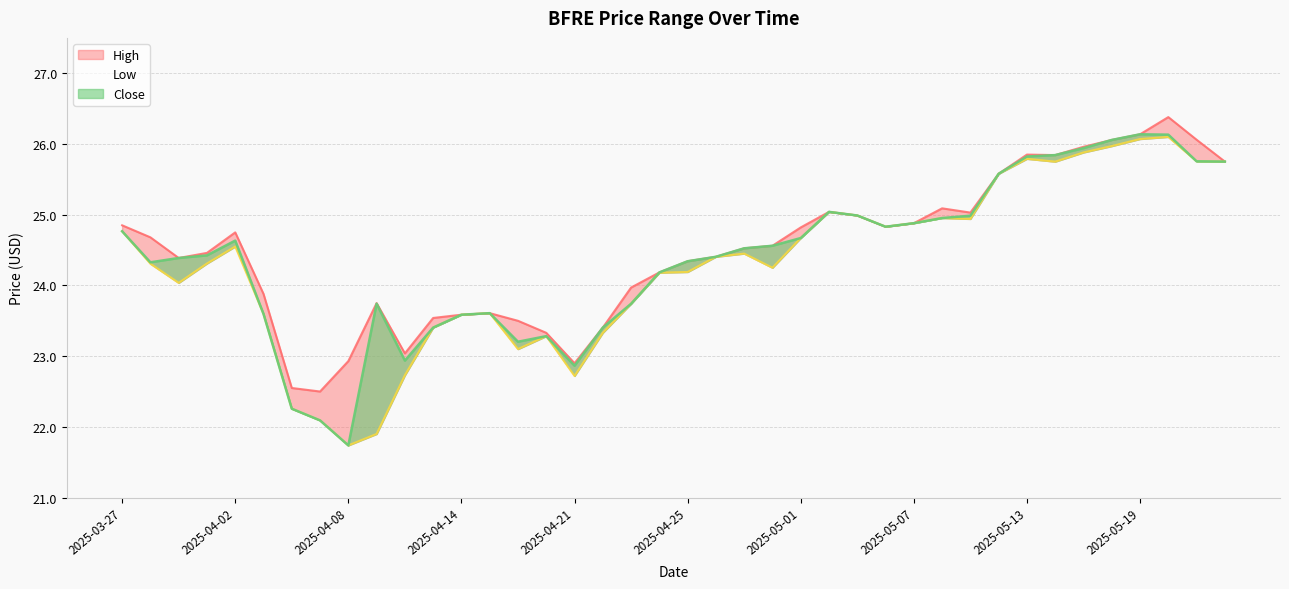

What is the difference between the maximum and minimum values in the Low series?

4.4